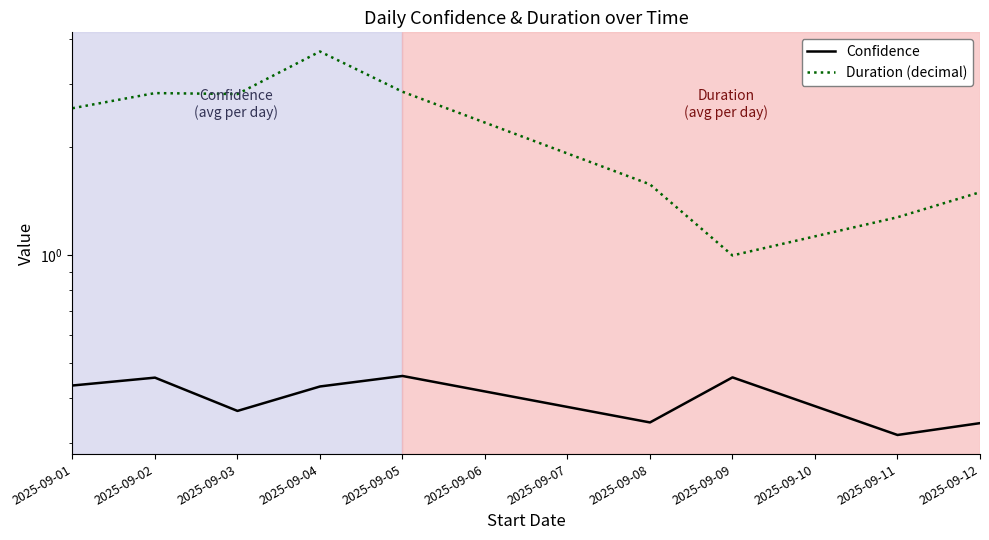

How many distinct data groups are displayed?

2